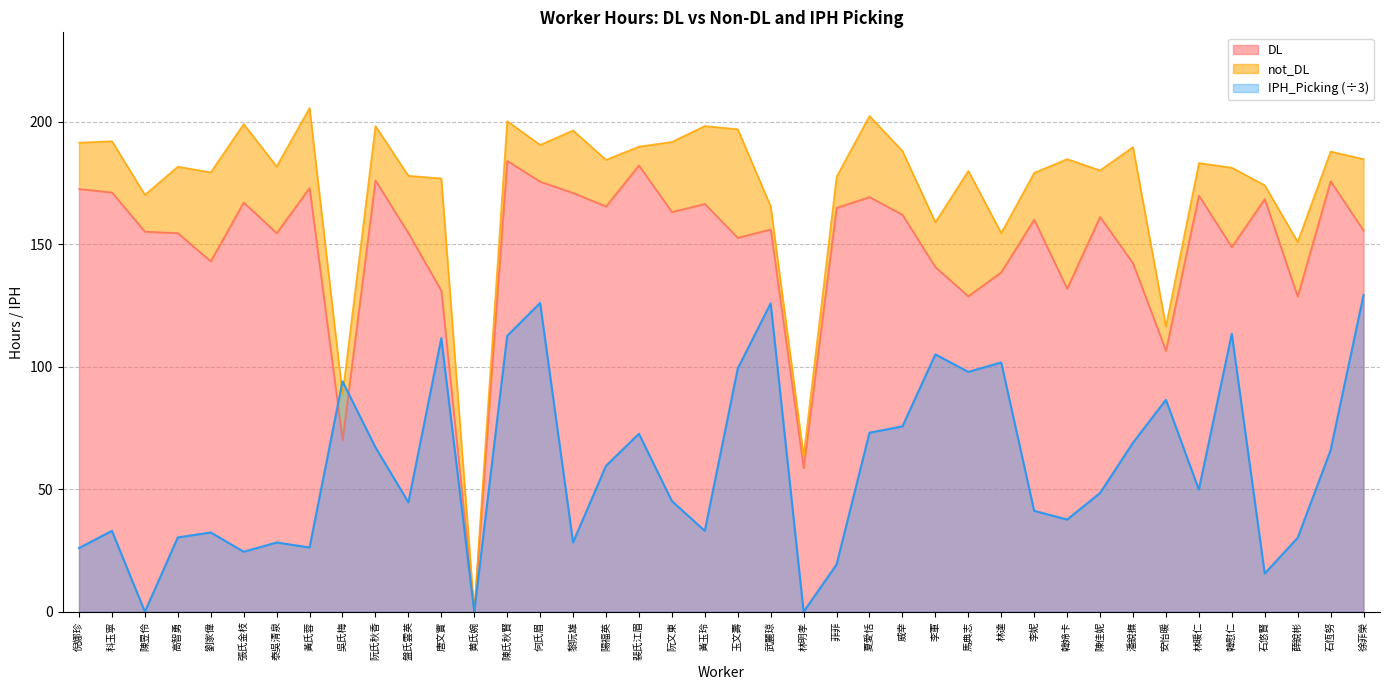

Is the value of IPH_Picking at 黃玉玲 greater than the value of DL at 武麗琼?

No